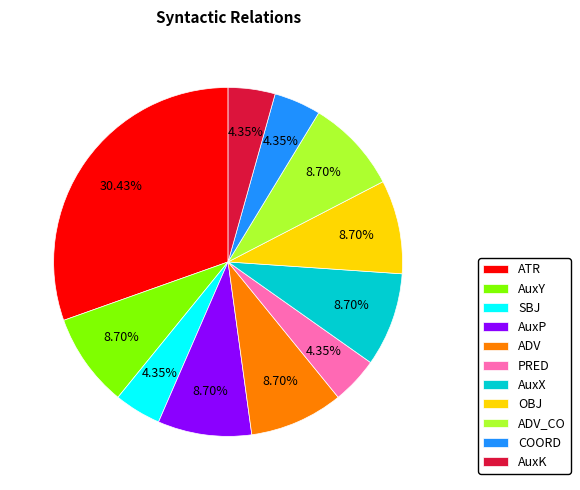

Count the number of slices in the pie.

11